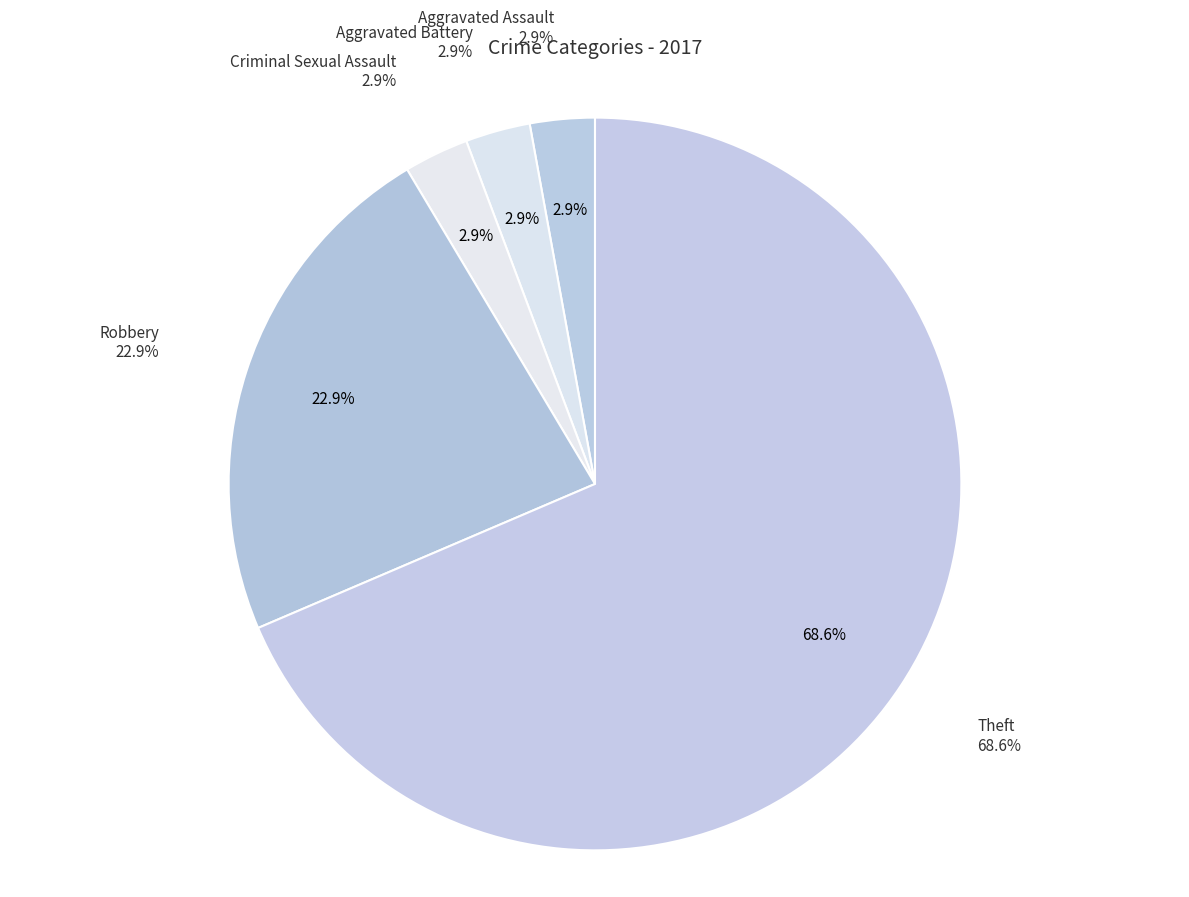

What is the majority slice?

Theft